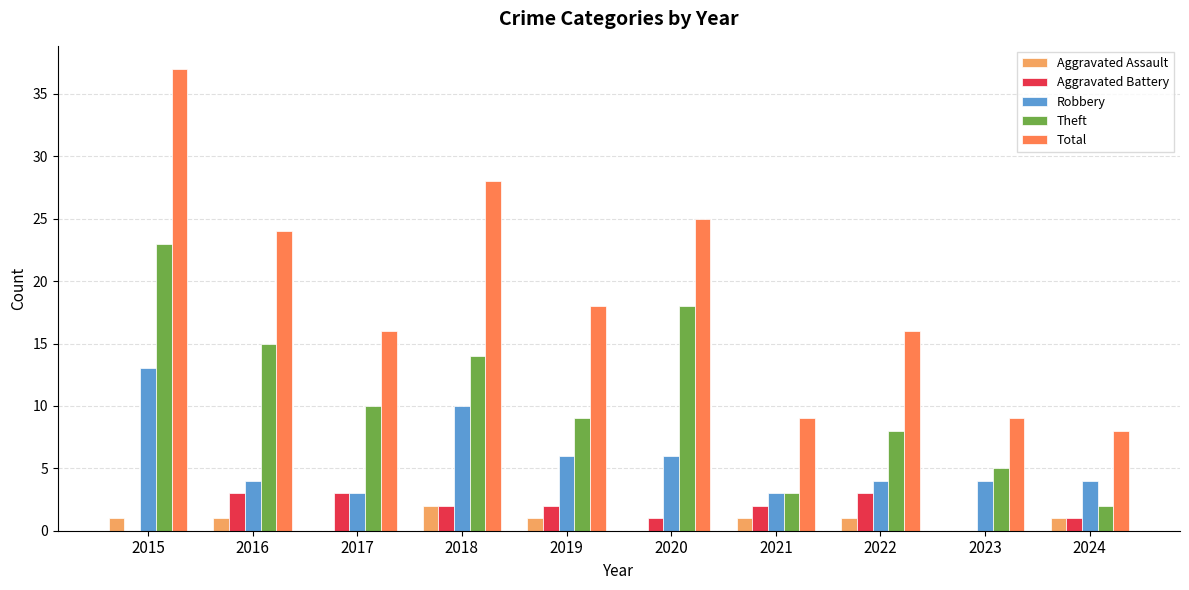

How many Aggravated Assault values are between 0 and 1?

9